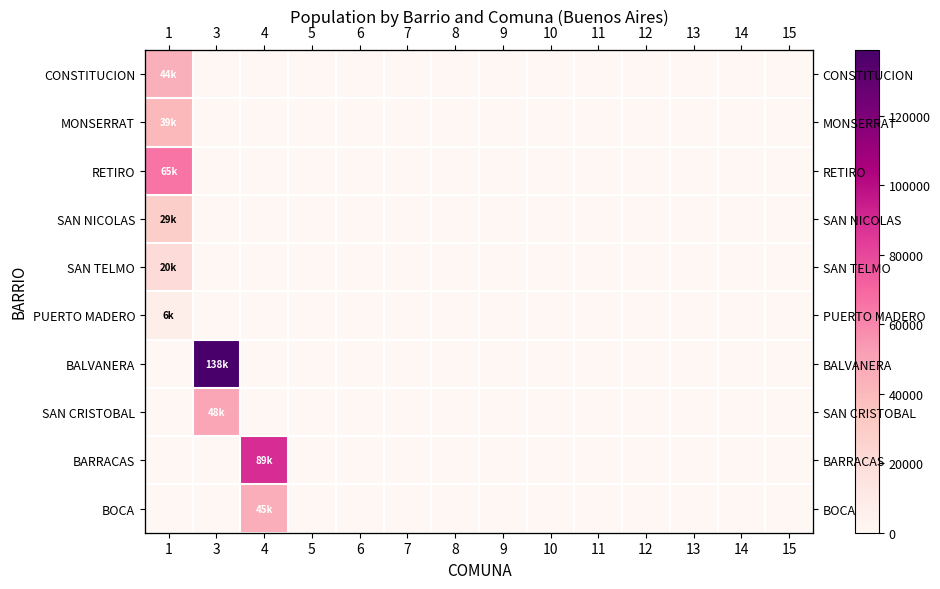

Rank the series by their maximum value, from lowest to highest.

PUERTO MADERO, SAN TELMO, SAN NICOLAS, MONSERRAT, CONSTITUCION, BOCA, SAN CRISTOBAL, RETIRO, BARRACAS, BALVANERA